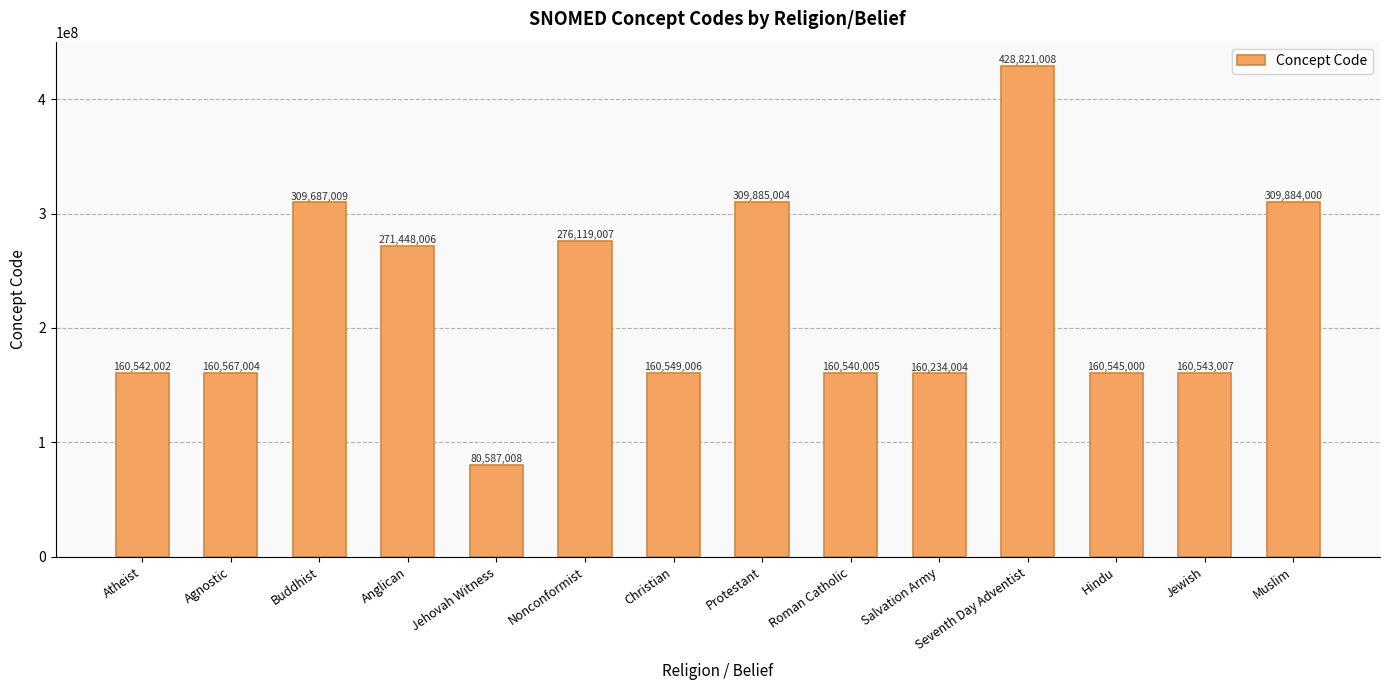

What is the average value?

222139362